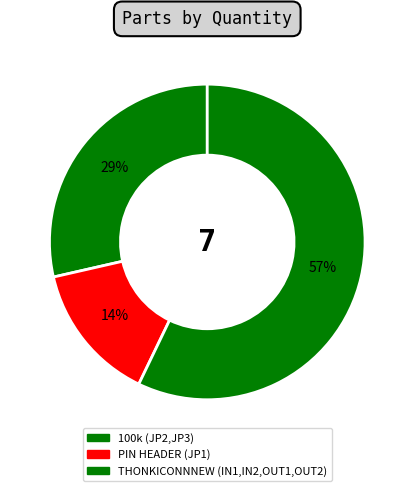

Does THONKICONNNEW (IN1,IN2,OUT1,OUT2) represent more than half of the total?

Yes